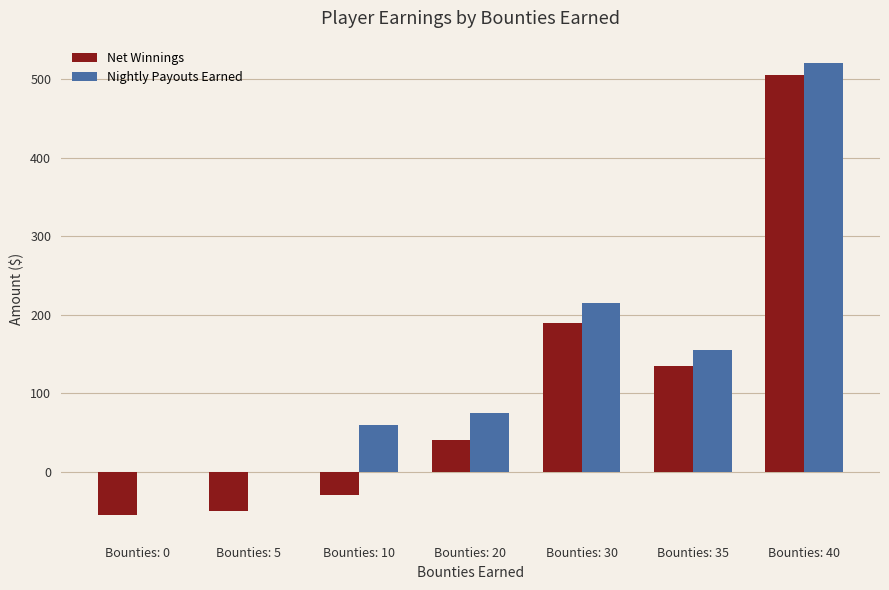

Is the value of Net Winnings at Bounties: 5 greater than the value of Nightly Payouts Earned at Bounties: 0?

No